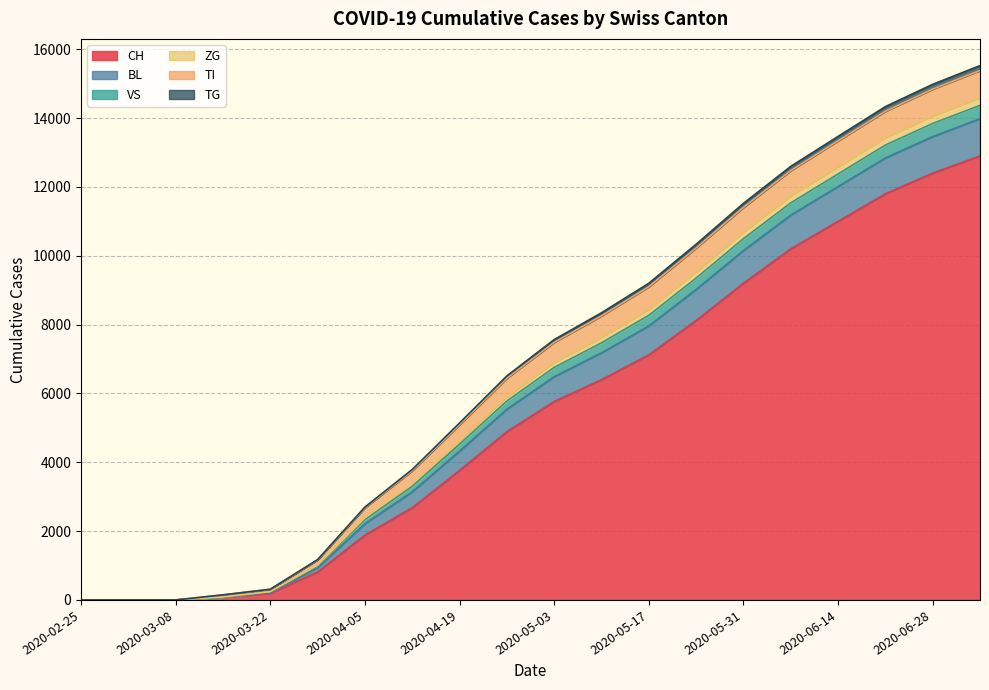

True or false: ZG and CH cross at least once.

False